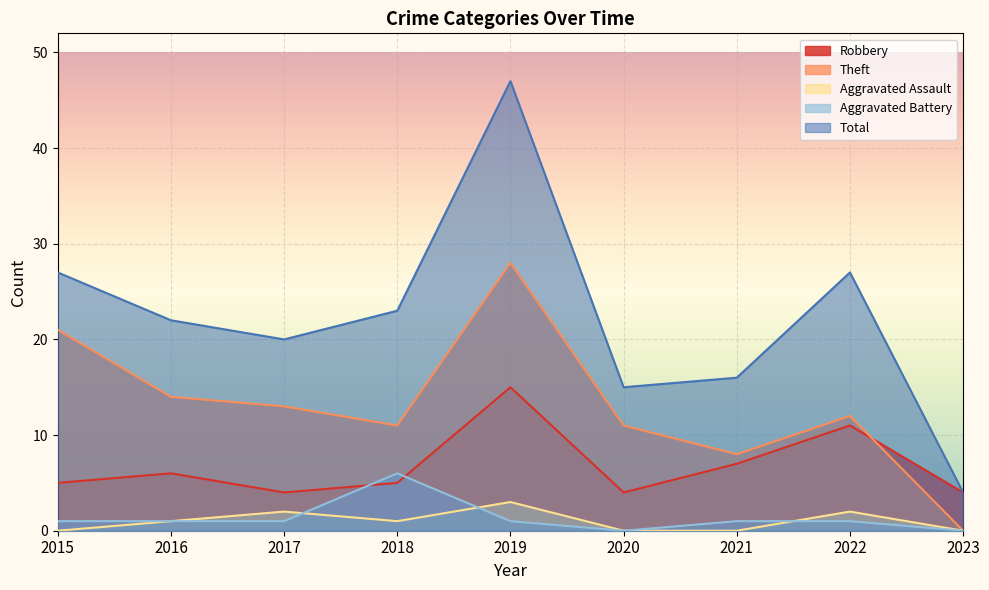

What is the sum of all Aggravated Battery values?

12